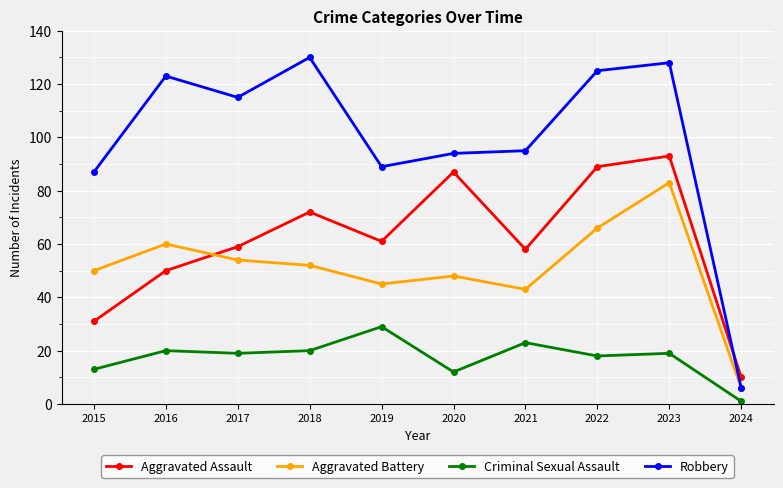

In Criminal Sexual Assault, how many points are lower than both neighbors (excluding endpoints)?

3